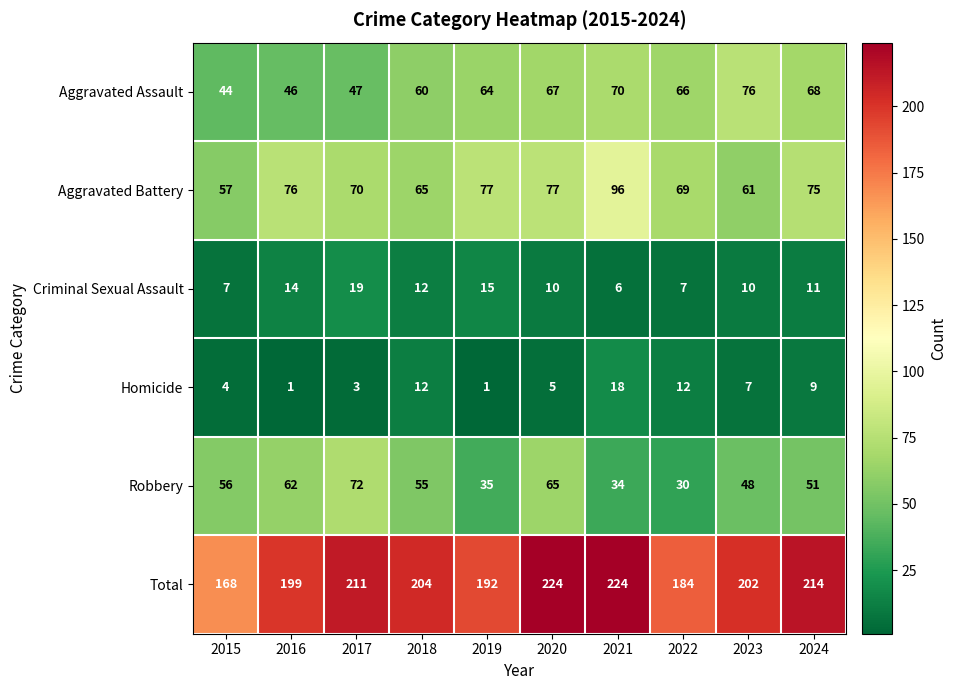

At 2017, list the series in order from smallest to largest.

Homicide, Criminal Sexual Assault, Aggravated Assault, Aggravated Battery, Robbery, Total